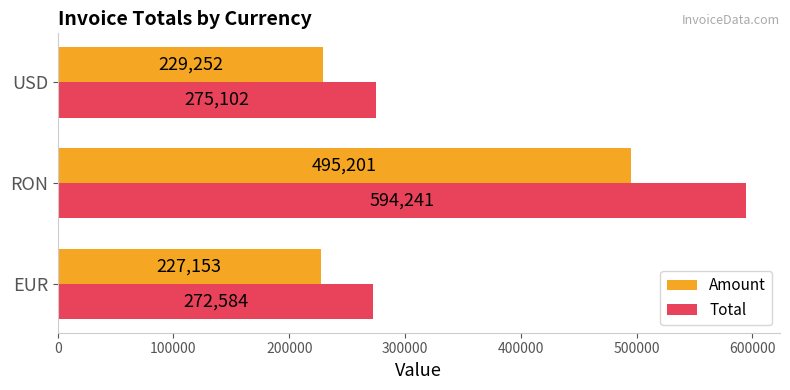

Read the Amount value at USD.

229252.0